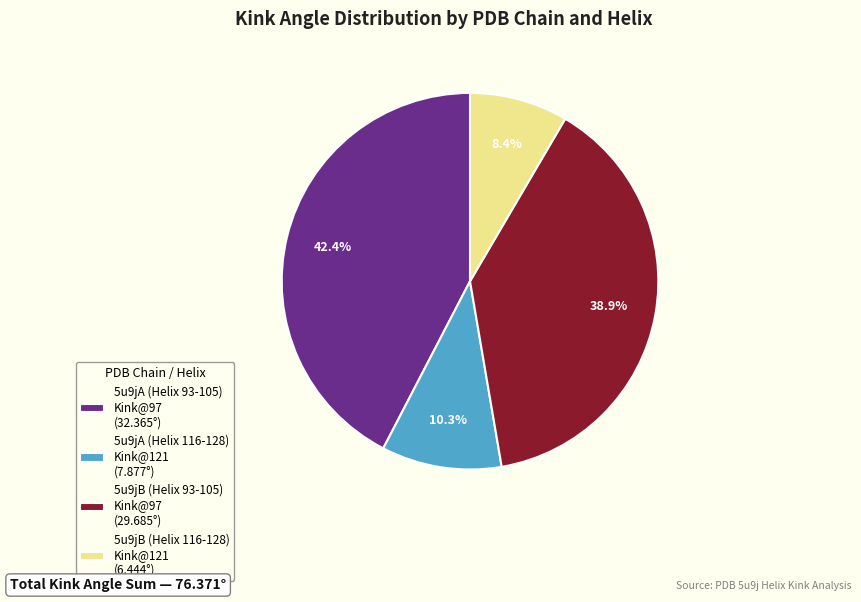

Does any single category account for the majority?

No